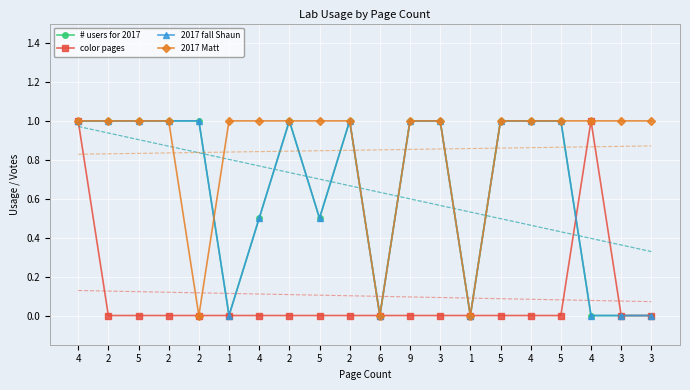

Reading left to right, transcribe all the data shown in this chart.

# users for 2017: 1.0	1.0	1.0	1.0	1.0	0.0	0.5	1.0	0.5	1.0	0.0	1.0	1.0	0.0	1.0	1.0	1.0	0.0	0.0	0.0
color pages: 1.0	0.0	0.0	0.0	0.0	0.0	0.0	0.0	0.0	0.0	0.0	0.0	0.0	0.0	0.0	0.0	0.0	1.0	0.0	0.0
2017 fall Shaun: 1.0	1.0	1.0	1.0	1.0	0.0	0.5	1.0	0.5	1.0	0.0	1.0	1.0	0.0	1.0	1.0	1.0	0.0	0.0	0.0
2017 Matt: 1.0	1.0	1.0	1.0	0.0	1.0	1.0	1.0	1.0	1.0	0.0	1.0	1.0	0.0	1.0	1.0	1.0	1.0	1.0	1.0